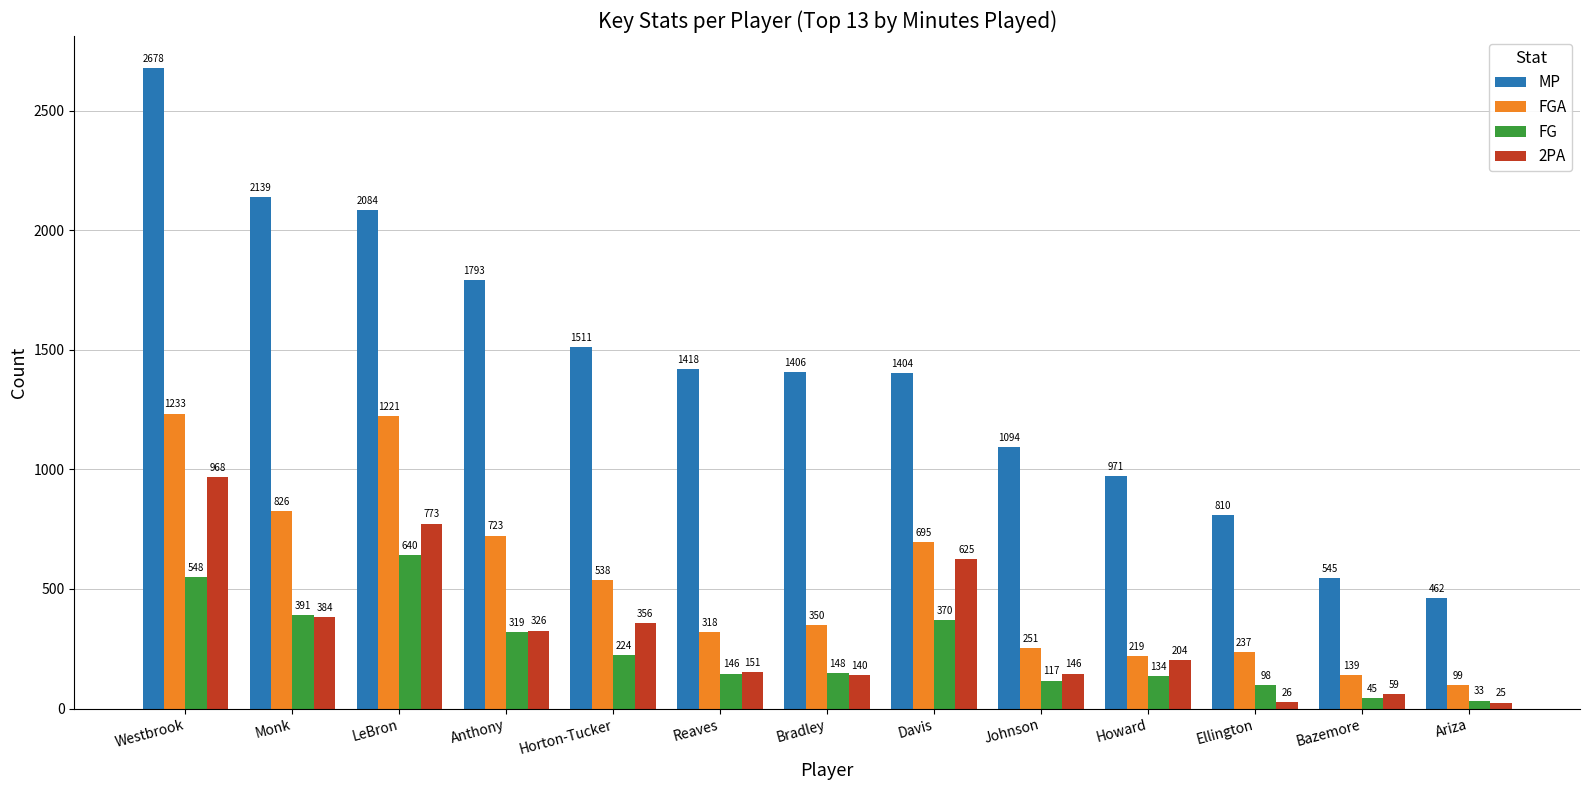

At how many categories does at least one series exceed 2624?

1